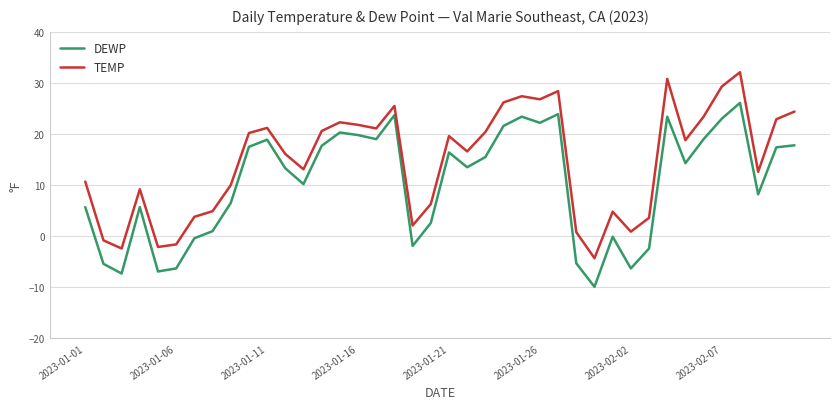

What is the highest value of the TEMP series?

32.1